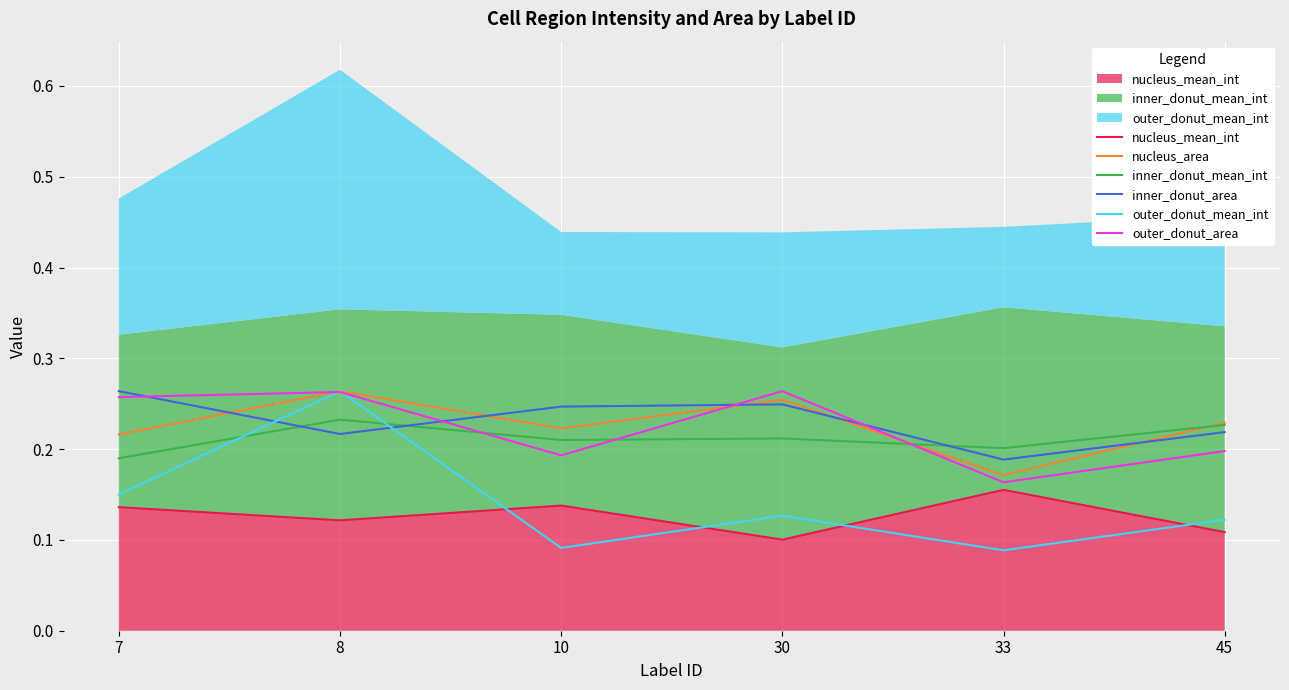

Where do inner_donut_mean_int and inner_donut_area first cross each other?

7 and 8